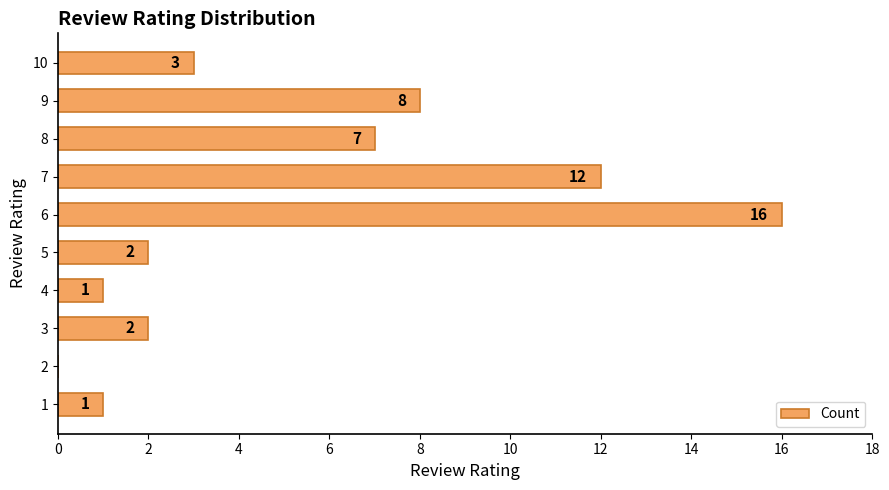

The value at 3 is 2. True or false?

True